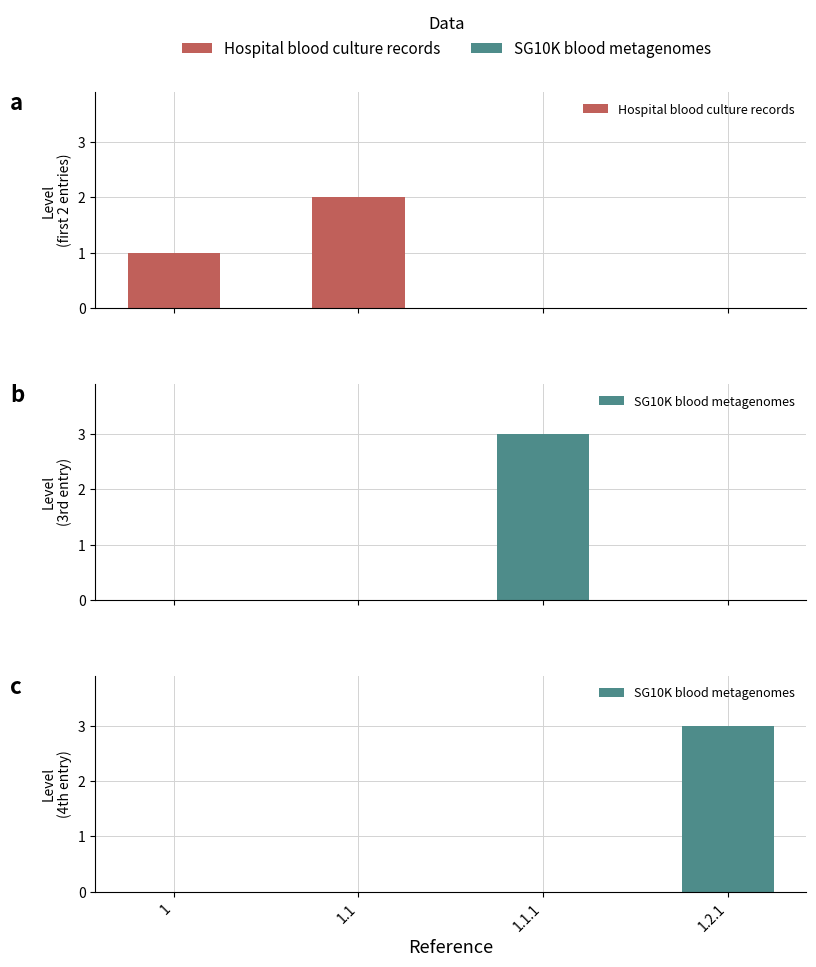

The value of Hospital blood culture records at 1.1 is 2. True or false?

True